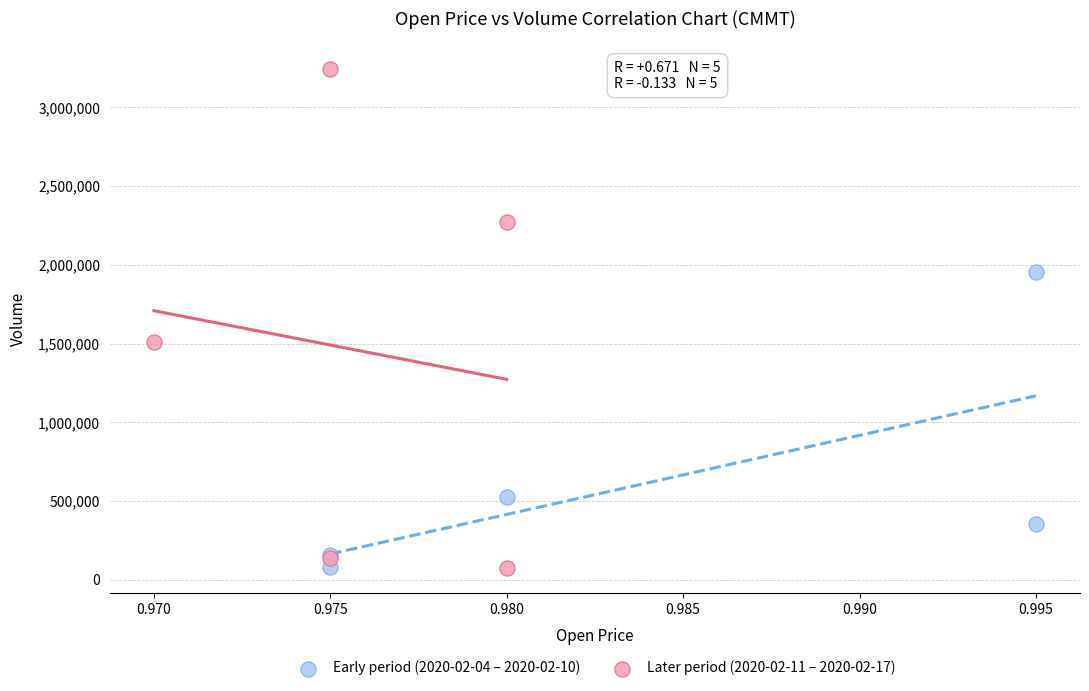

Which series reaches the maximum Y coordinate?

Later period (2020-02-11 – 2020-02-17)